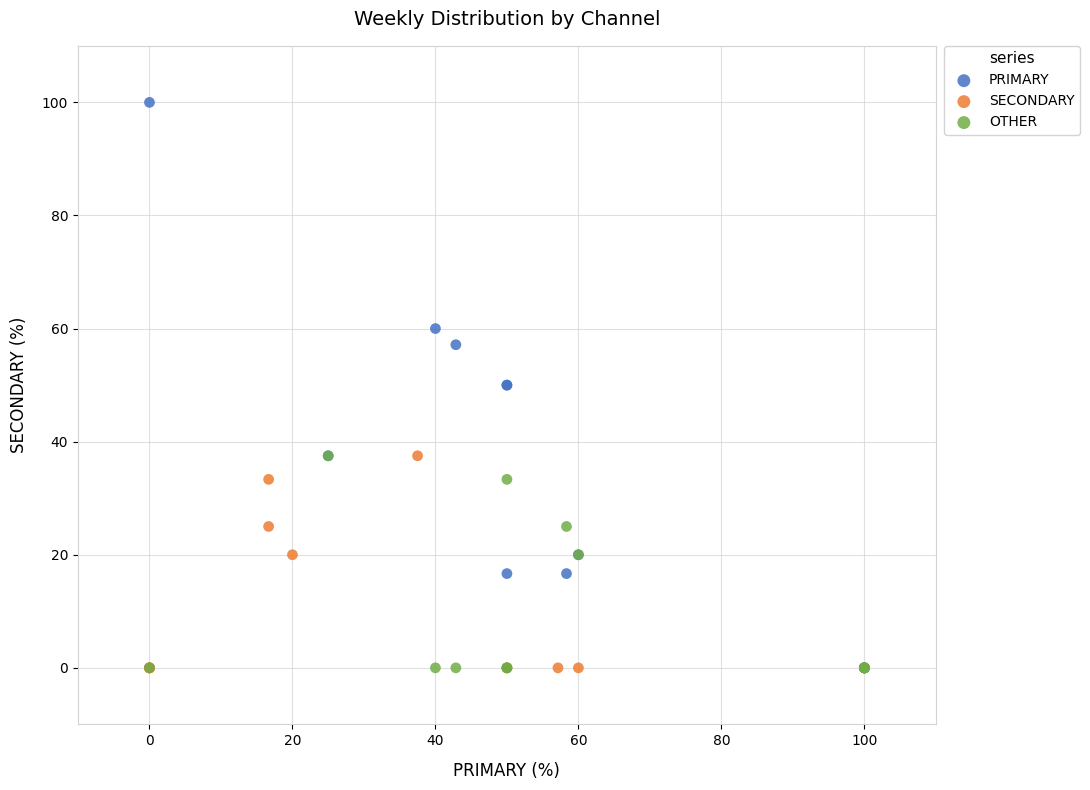

Which series contains the highest Y value?

PRIMARY